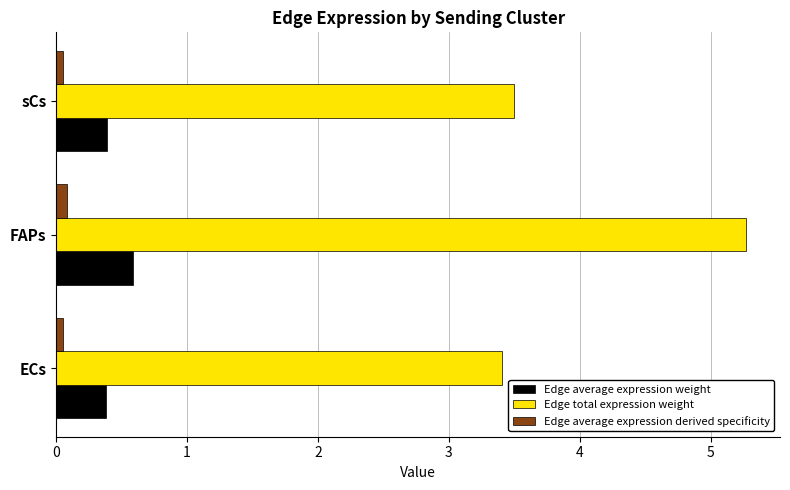

Which category has the highest value across all series?

FAPs